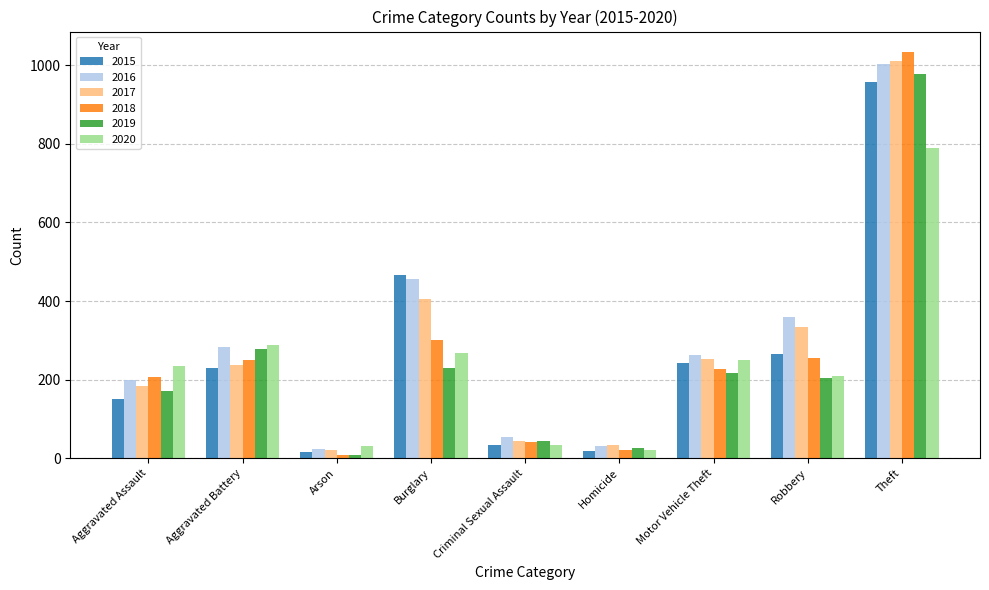

Is the value of 2015 at Homicide greater than the value of 2019 at Theft?

No